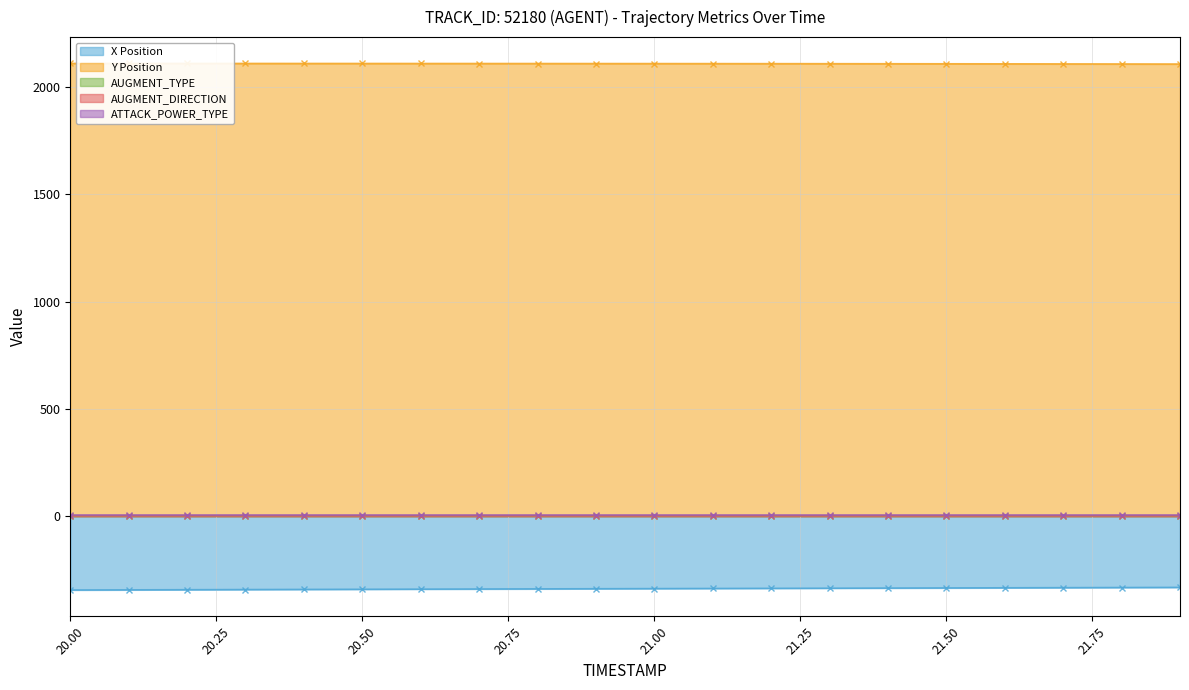

Between 20.3 and 20.7, which series saw the biggest shift?

X